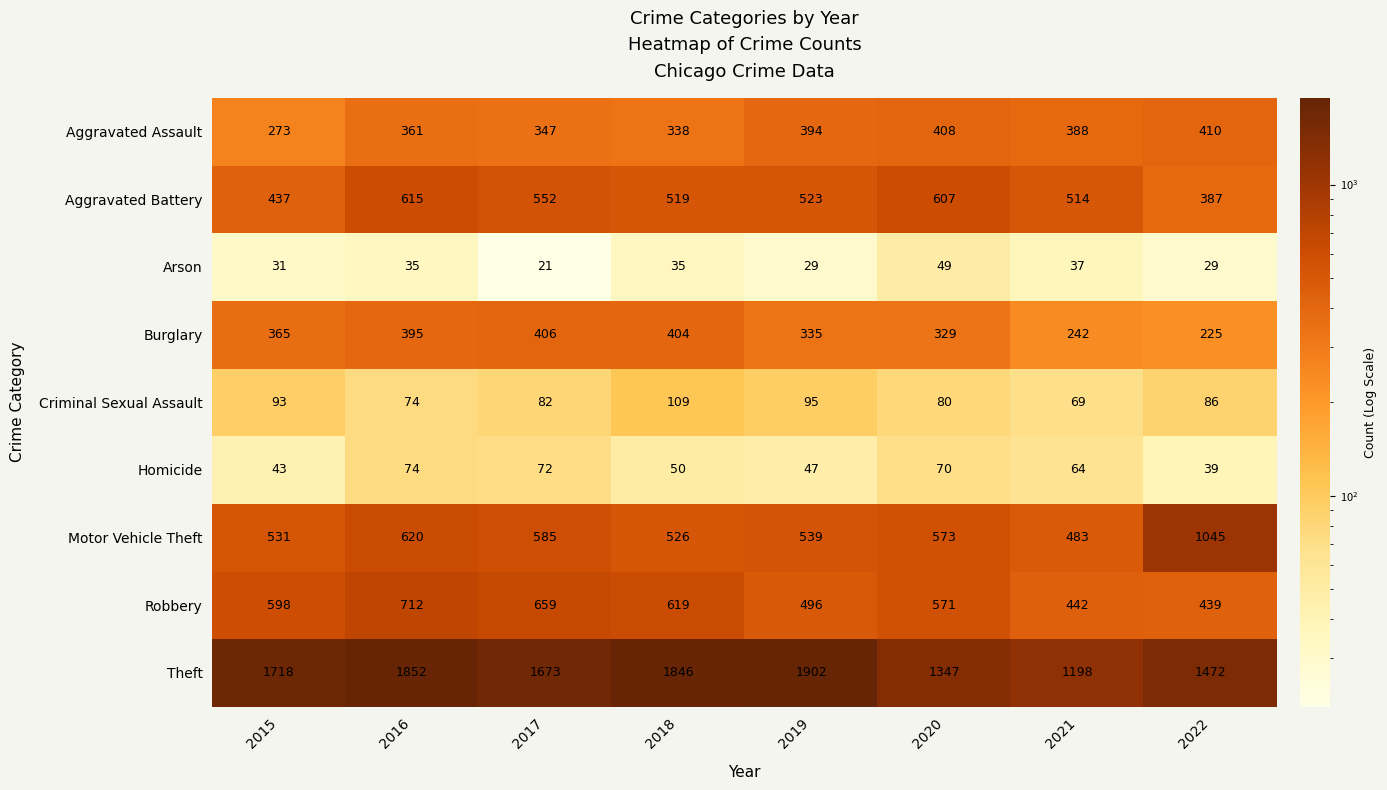

Which label corresponds to the largest value in the chart?

2019